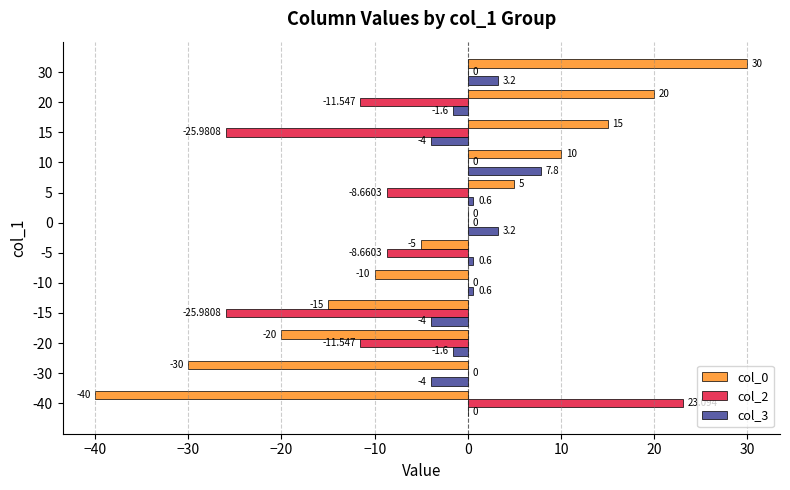

Is the value of col_0 at 10 greater than the value of col_3 at -5?

Yes